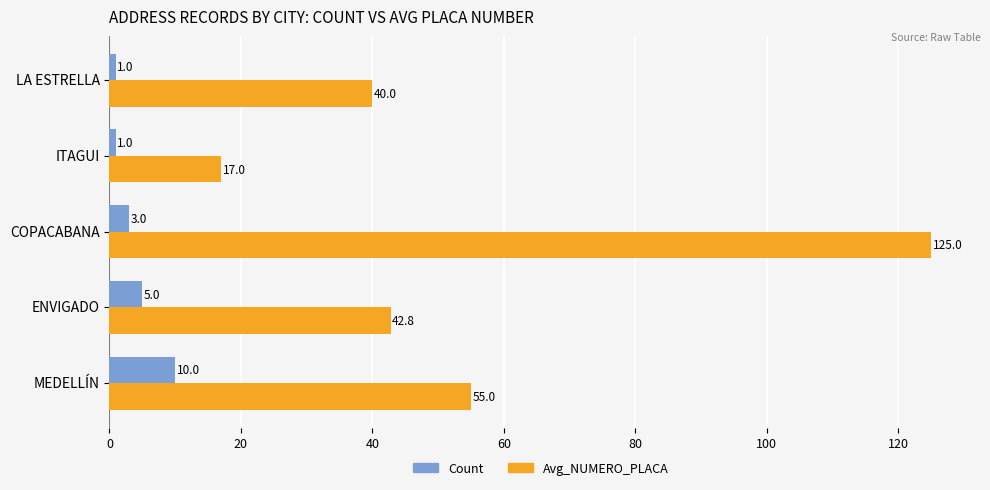

What are all the series names shown in the legend?

Count, Avg_NUMERO_PLACA